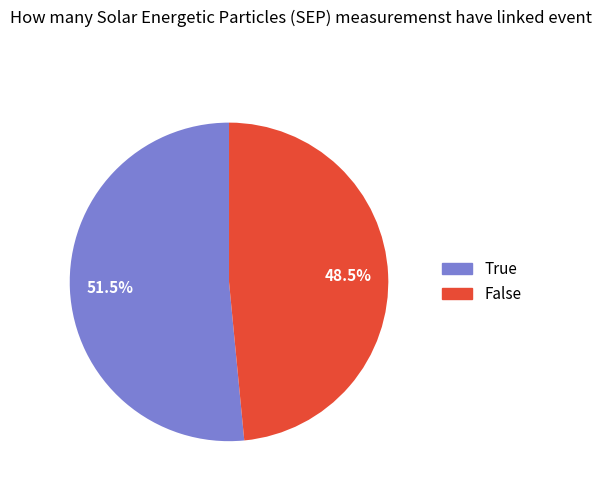

How much of the chart is everything except False?

51.5%